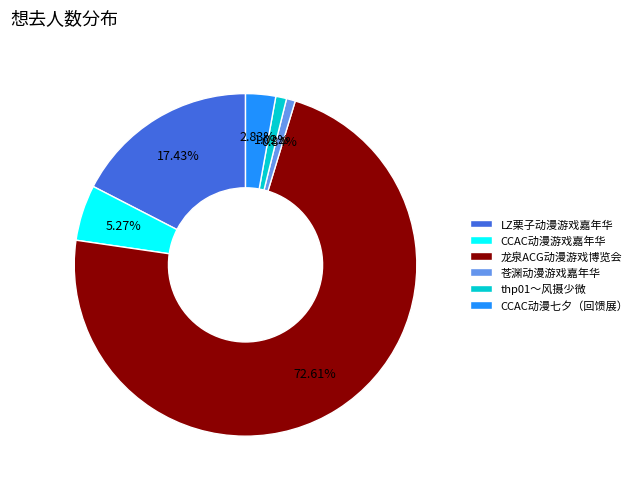

Does 龙泉ACG动漫游戏博览会 account for over 50% of the chart?

Yes